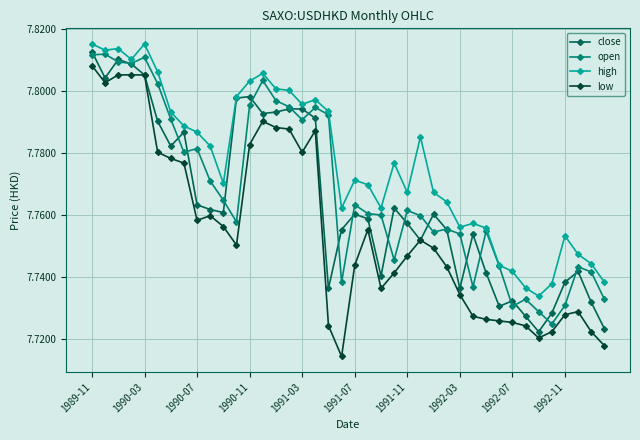

List the series in order of their overall mean, lowest first.

low, close, open, high